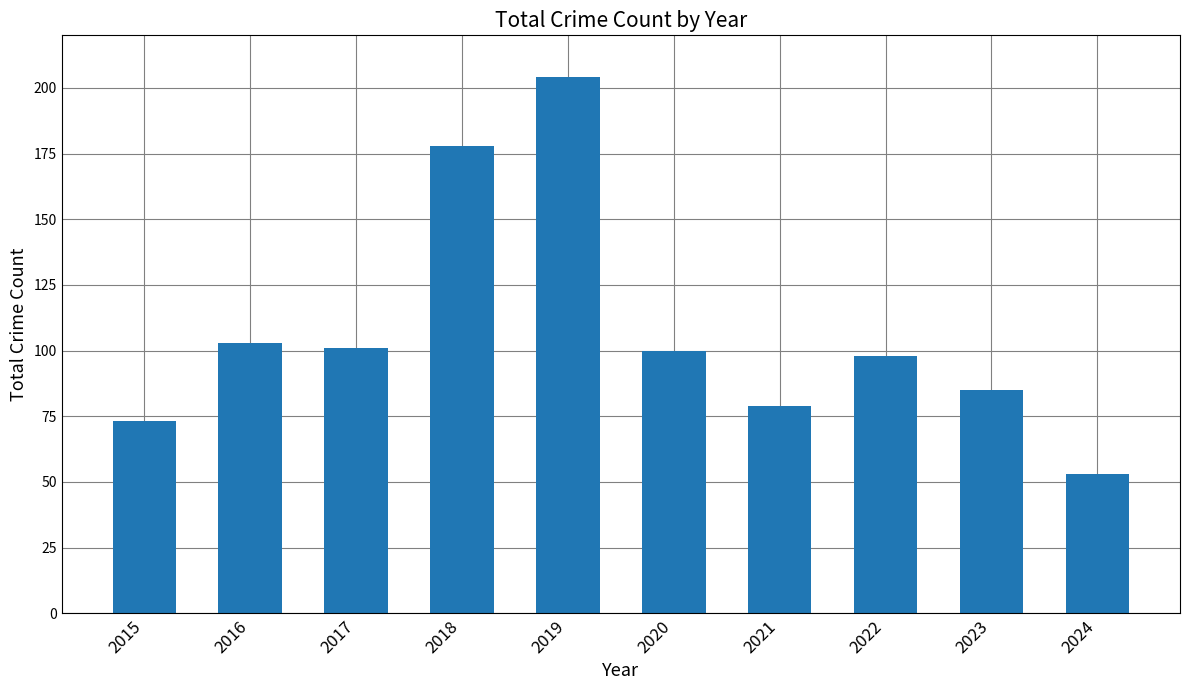

What is the sum of the values at 2021 and 2022?

177